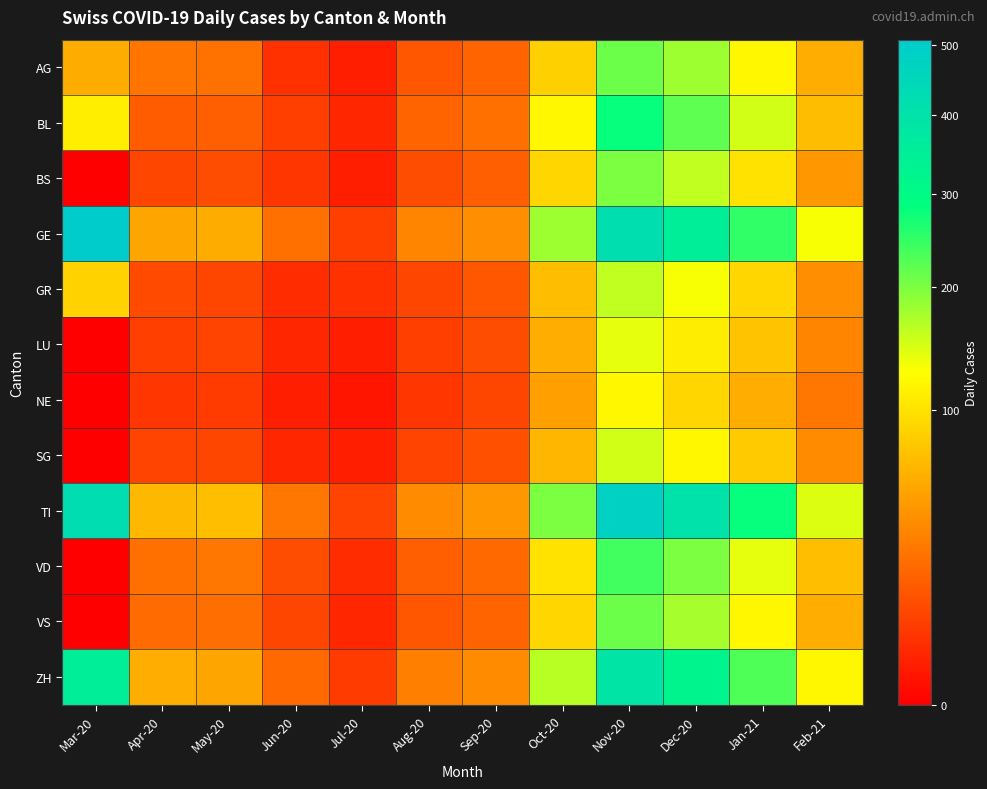

Which series has the widest spread of values?

GE